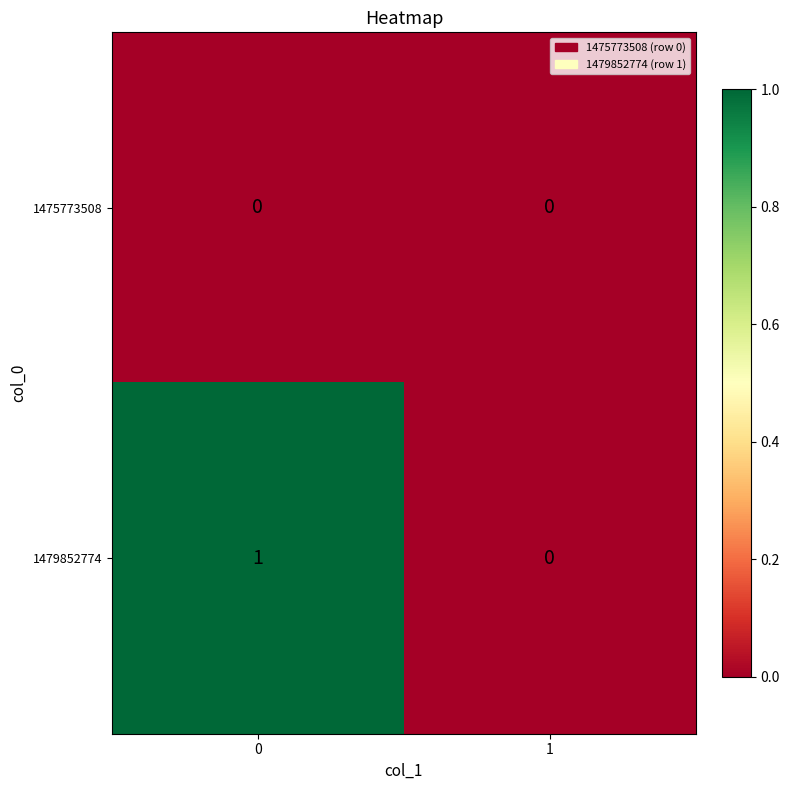

Rank the series by their average value, from lowest to highest.

1475773508, 1479852774